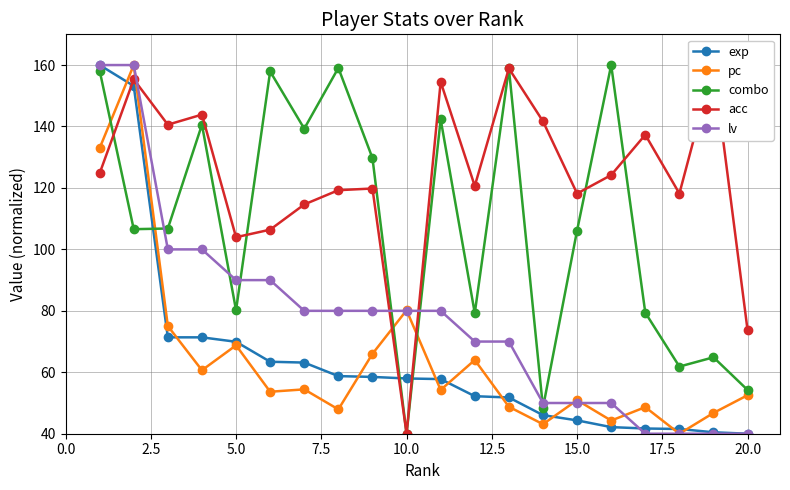

Which series ends up on top after the final intersection of combo and exp?

combo